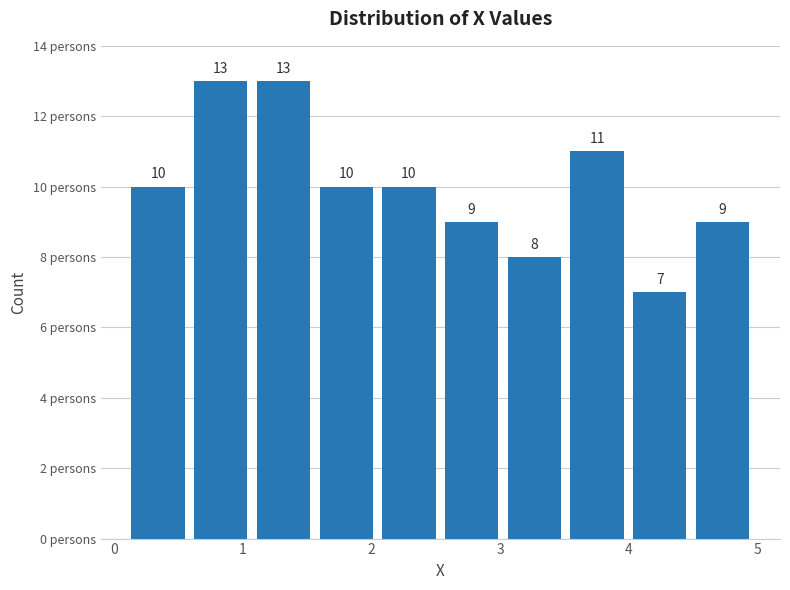

What is the height of the bar covering 1.1 to 1.6 on the x-axis? The bar edges are not printed on the chart, so give them approximately, as read against the axis.

13